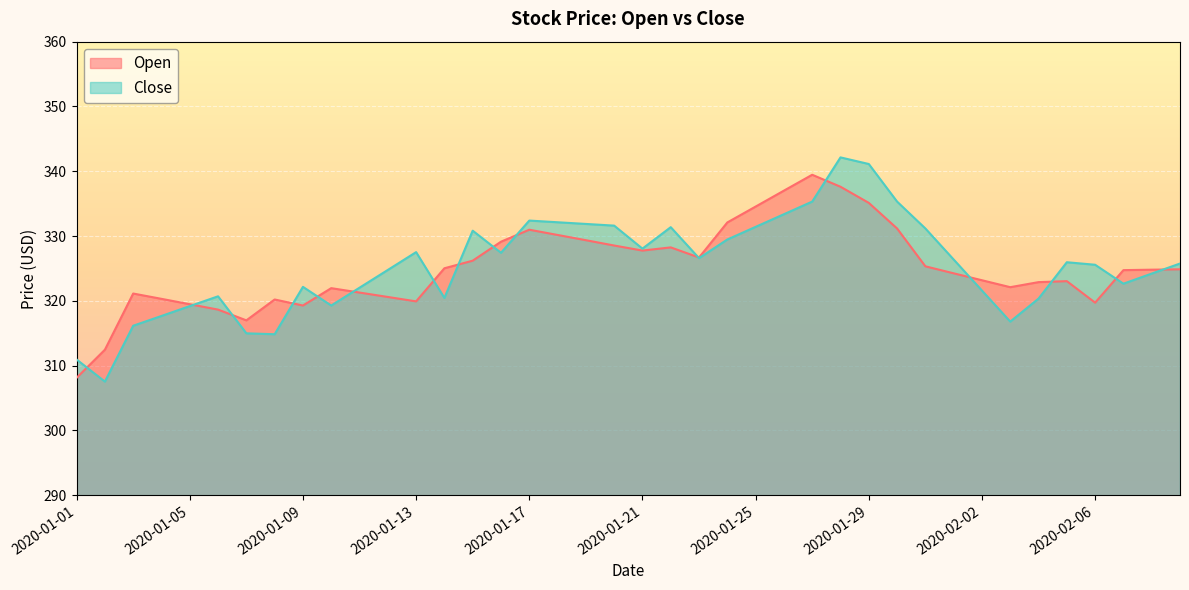

How many data points in Open are less than 324?

18